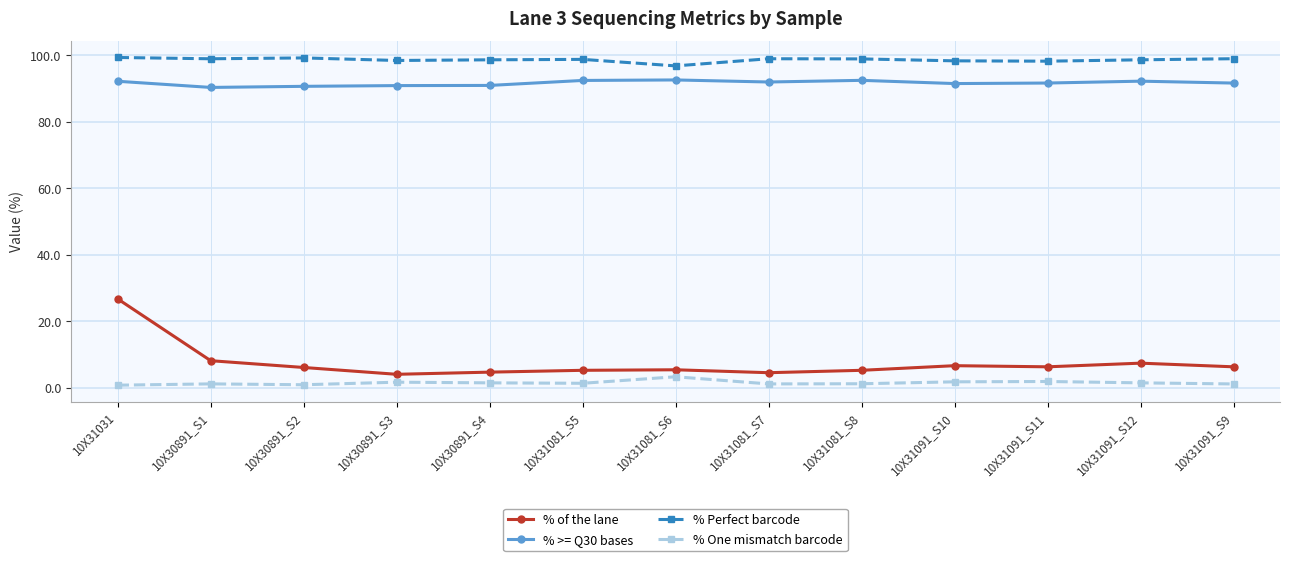

What is the sum of all % >= Q30 bases values?

1190.2